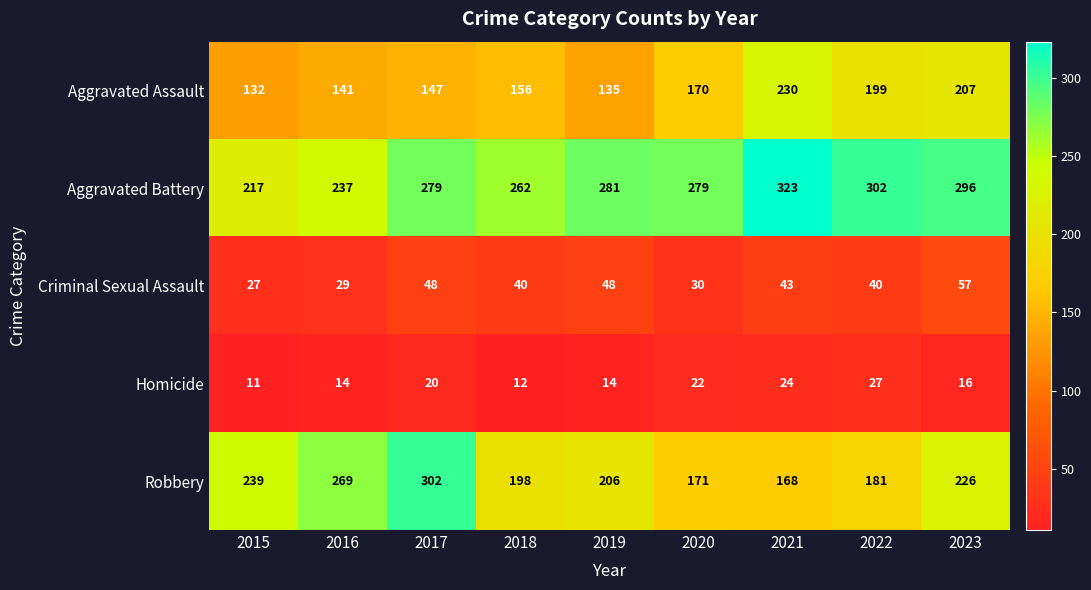

Which category has the lowest value across all series?

2015